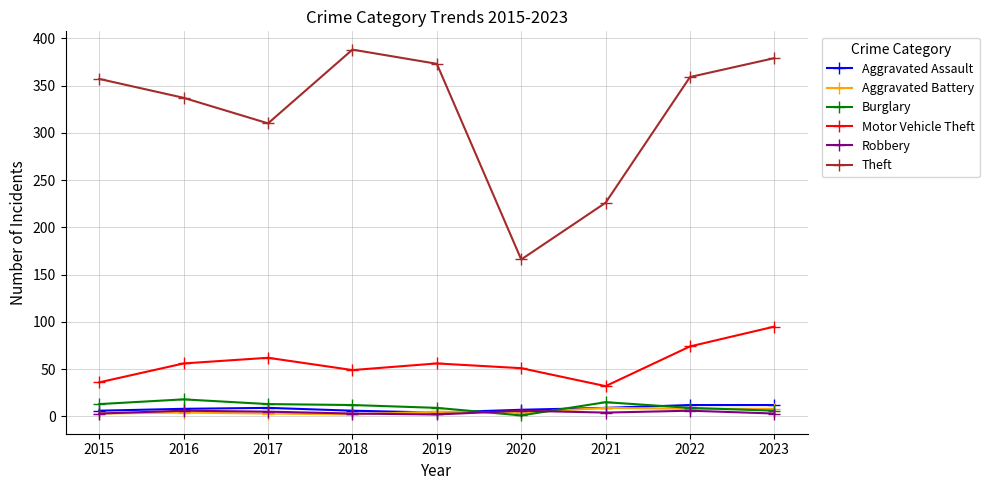

Which series has the largest range (max minus min)?

Theft